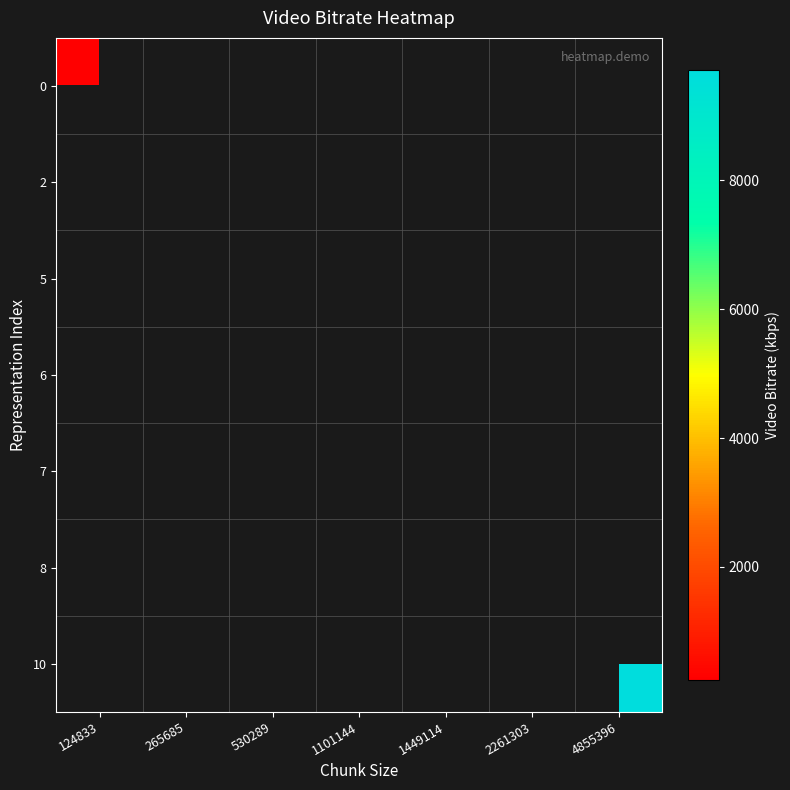

Between 1101144 and 124833, which is larger?

124833